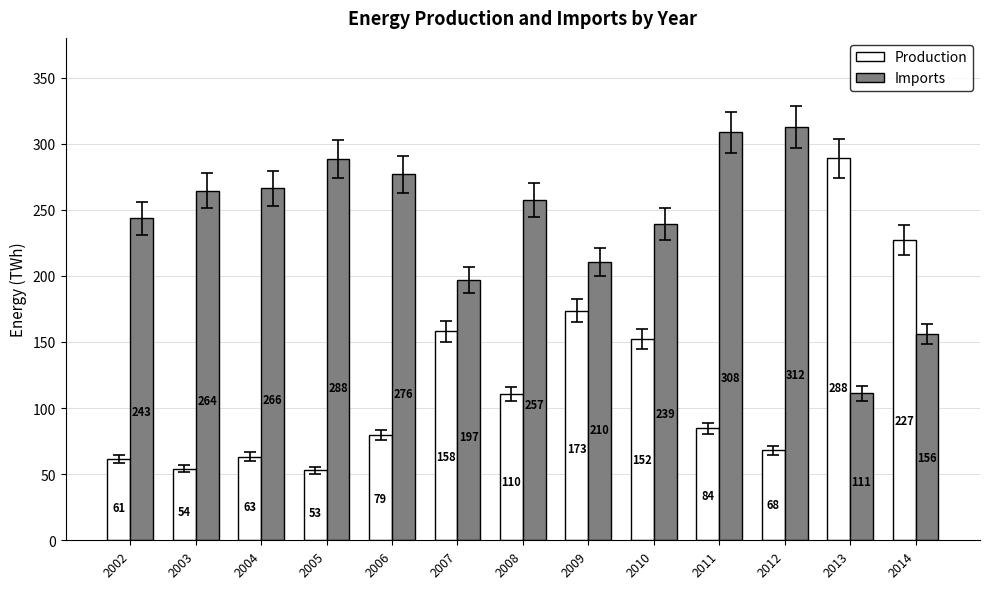

Which series has the largest total across all categories?

Imports